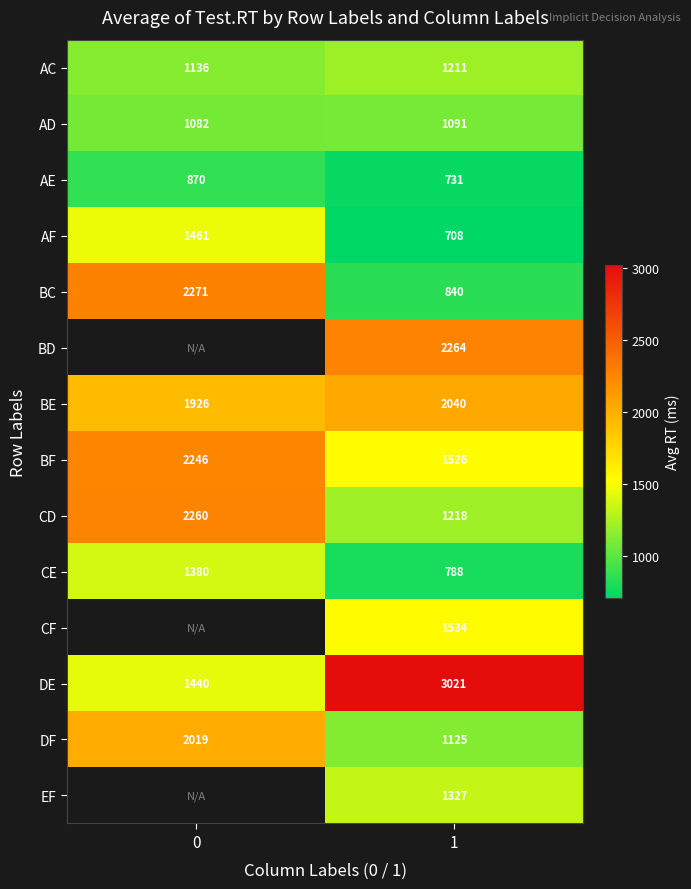

Is the value of BC at 1 greater than the value of CE at 1?

Yes